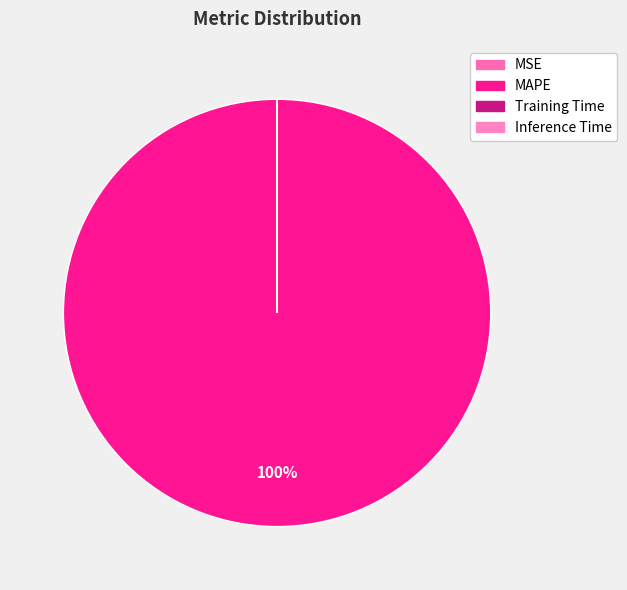

How many segments does this pie chart have?

4